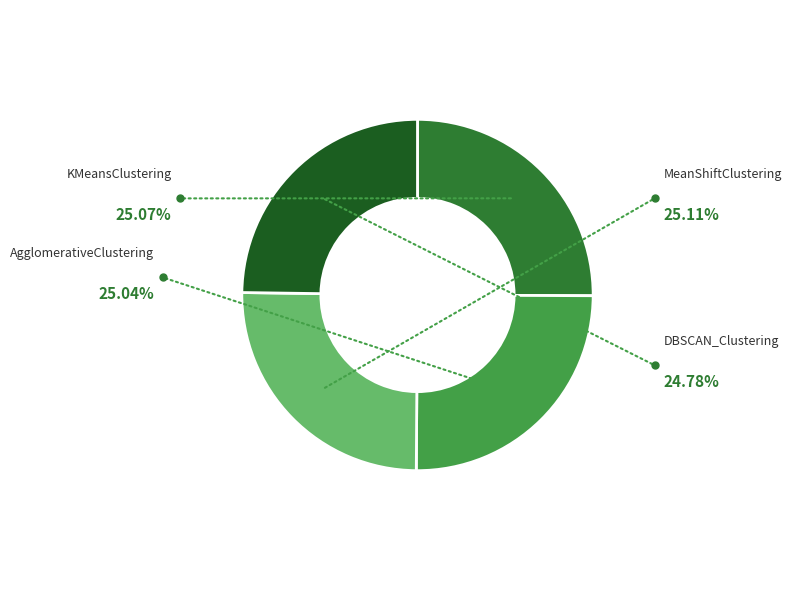

Does any single category account for the majority?

No